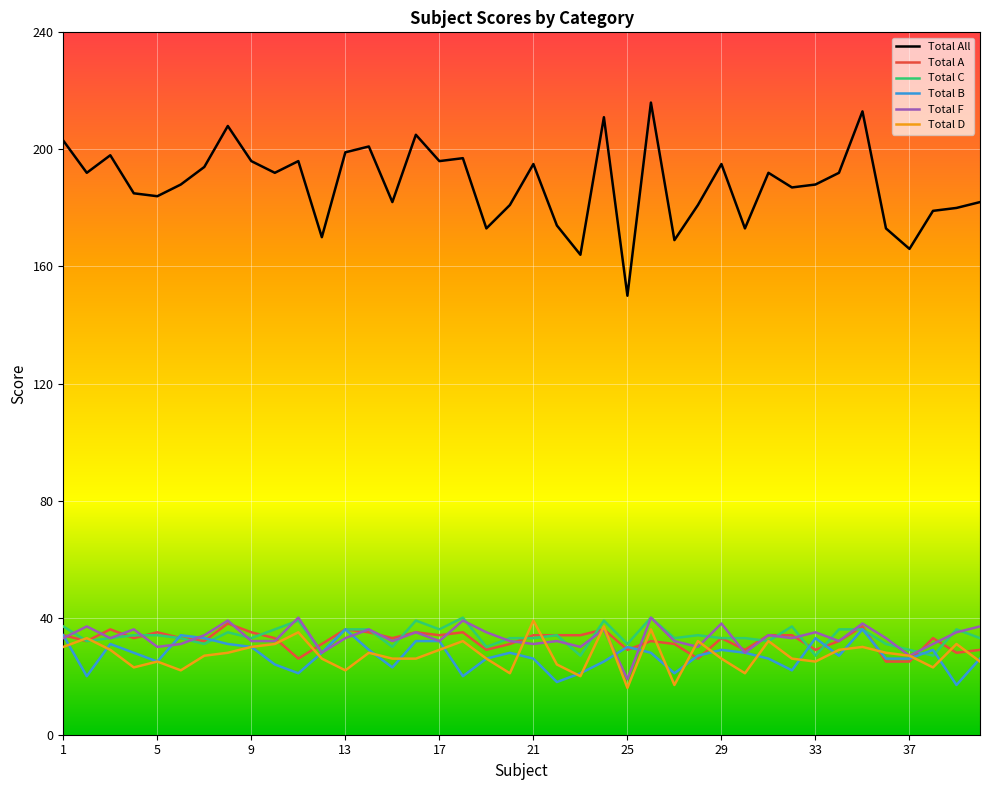

What is the lowest value of the Total All series?

150